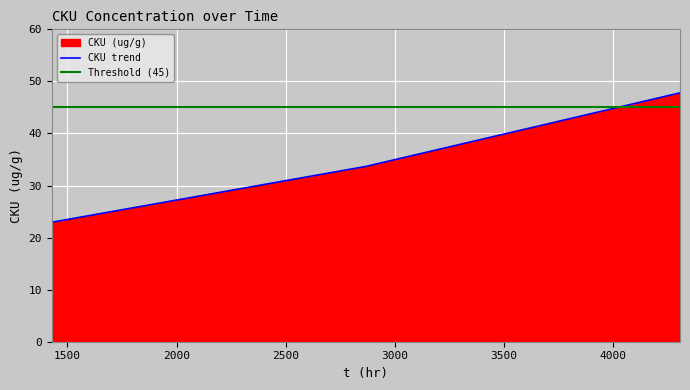

How many data points are above 33?

2